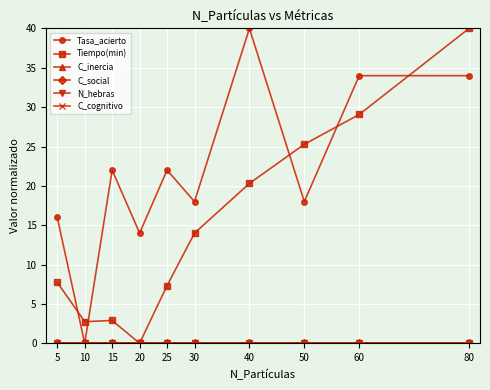

Rank the series by their maximum value, from lowest to highest.

C_inercia, C_social, N_hebras, C_cognitivo, Tasa_acierto, Tiempo(min)